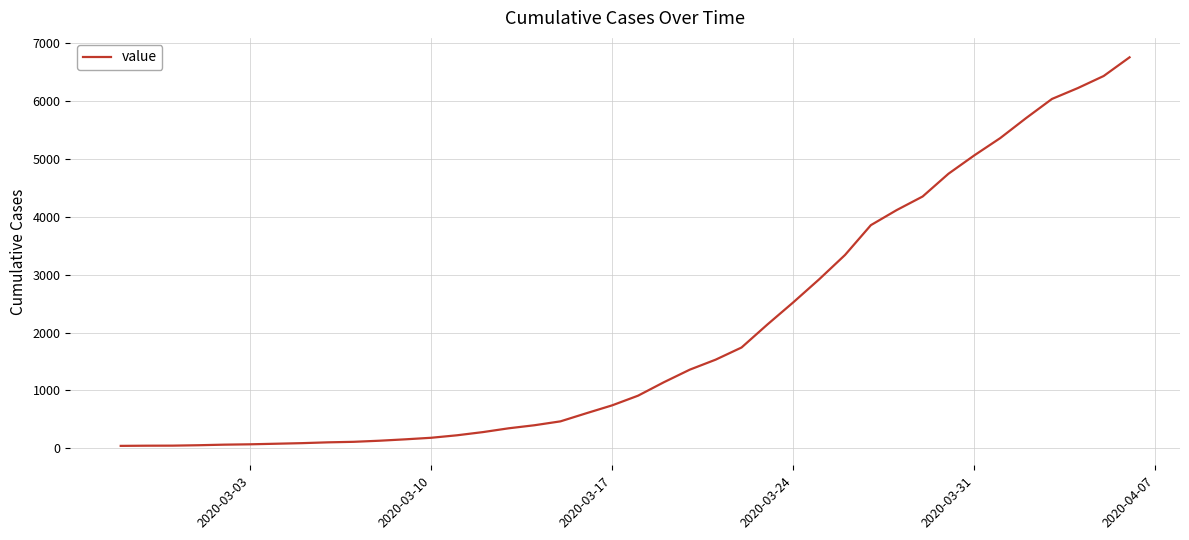

What is the greatest value displayed?

6760